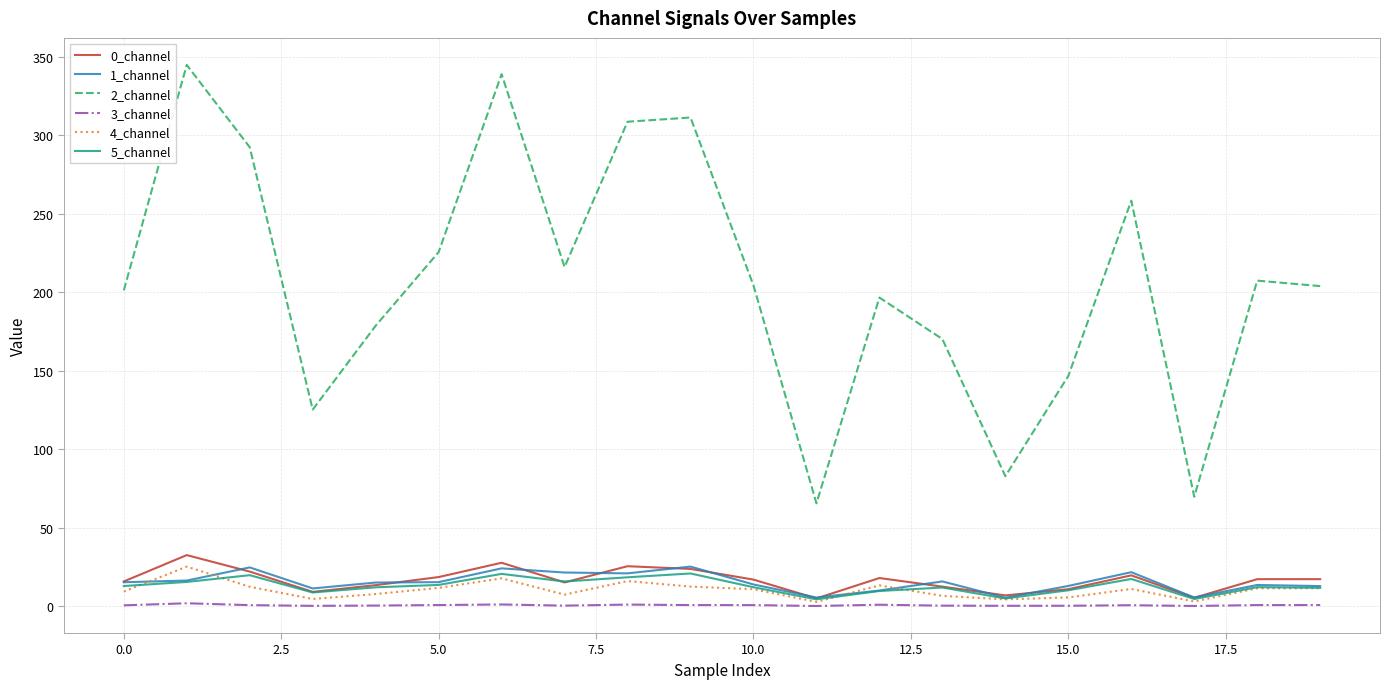

How many lines are shown in the chart?

6